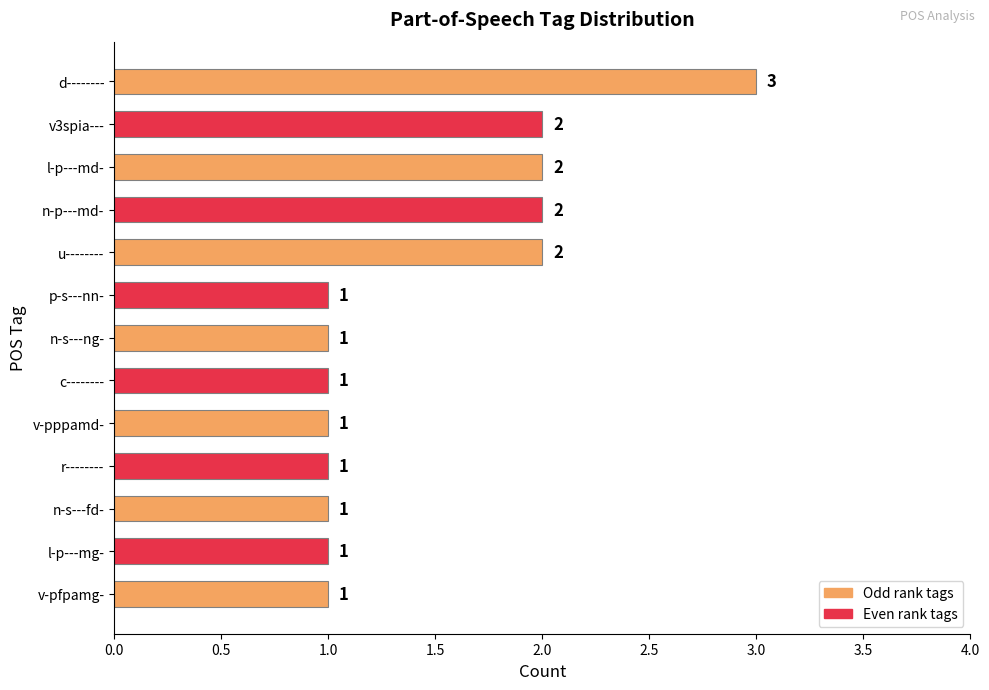

Count the number of categories in the chart.

13